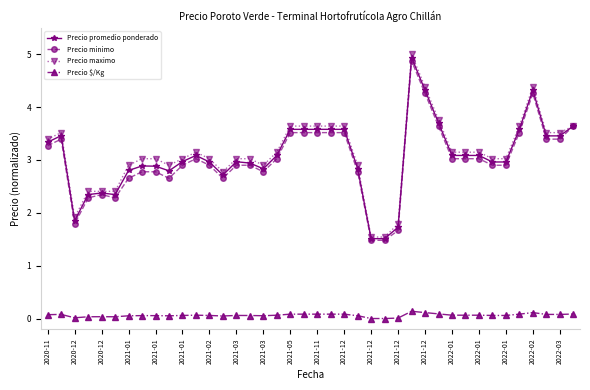

At how many categories does at least one series exceed 0?

40